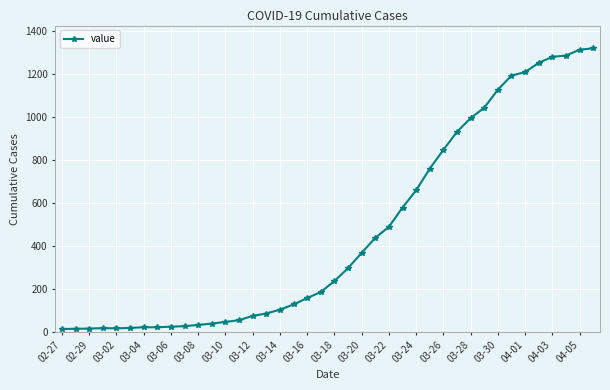

What is the greatest value displayed?

1319